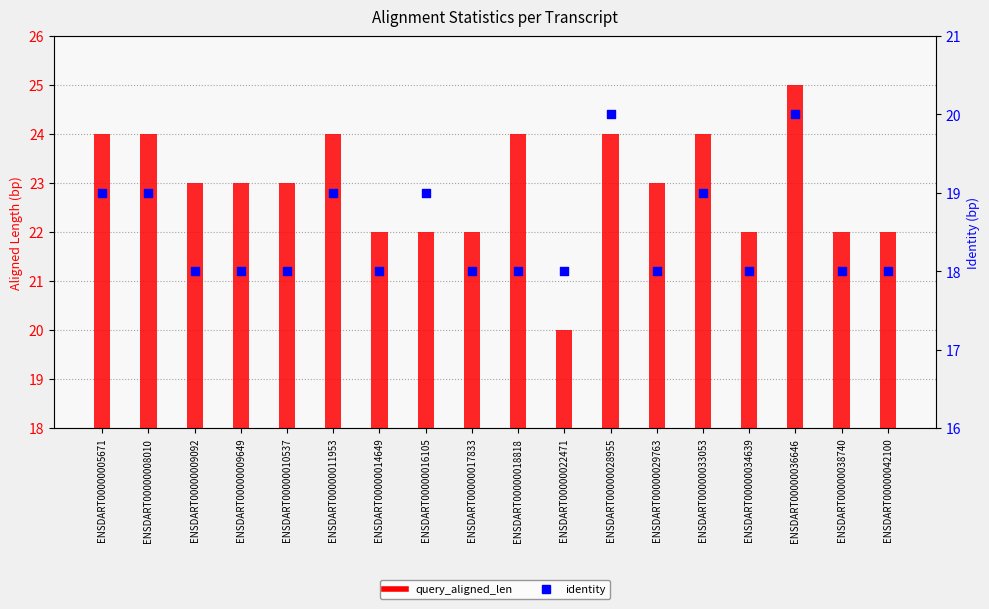

What are all the series names shown in the legend?

query_aligned_len, identity